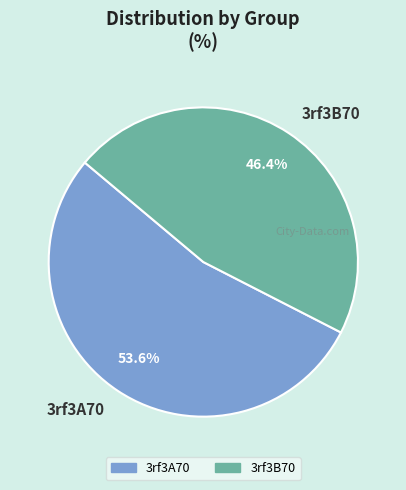

Which category accounts for the majority?

3rf3A70